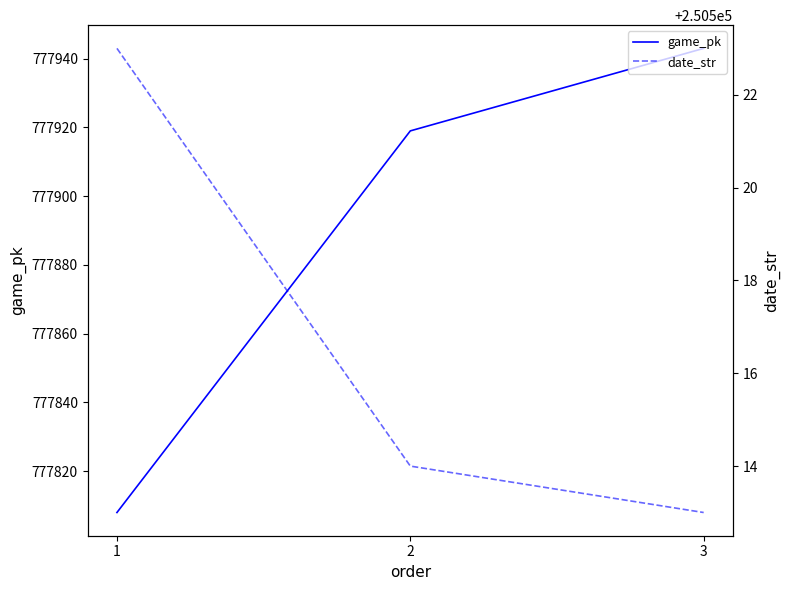

Which series changed the most between 2 and 3?

game_pk